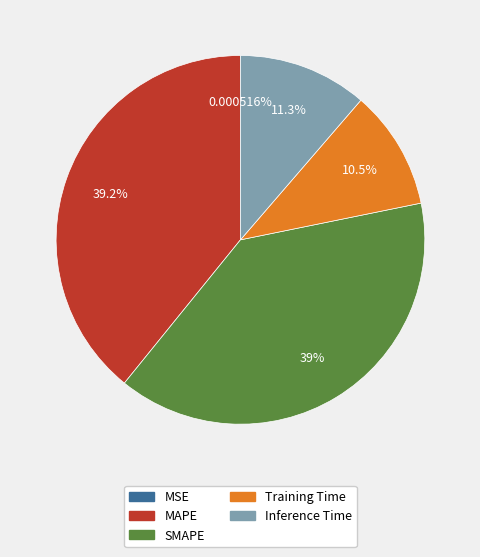

What percentage is NOT represented by MAPE?

60.8%